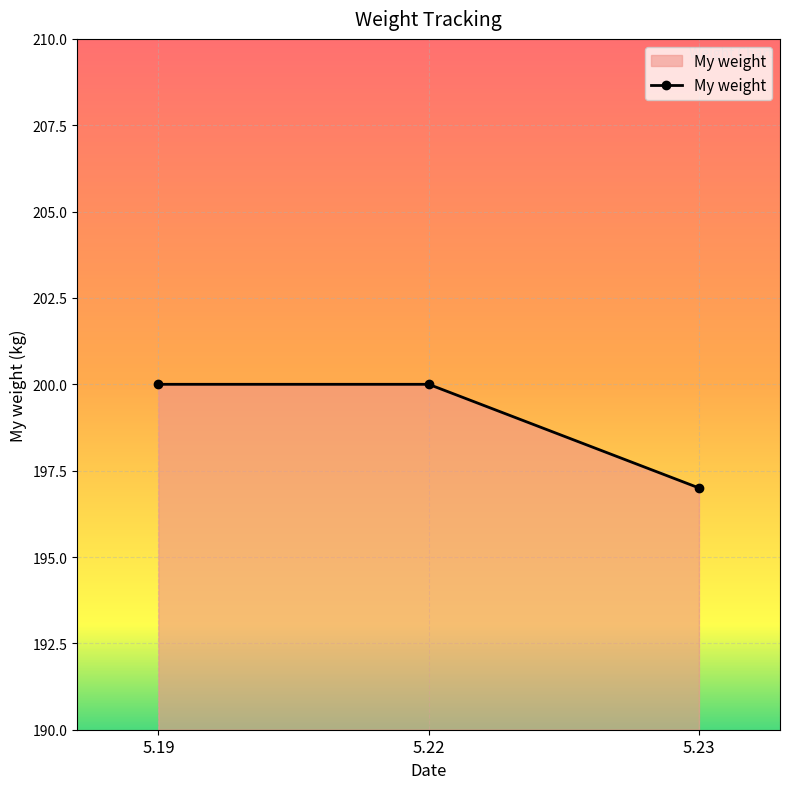

Is it true that the value at 5.23 is 44?

False